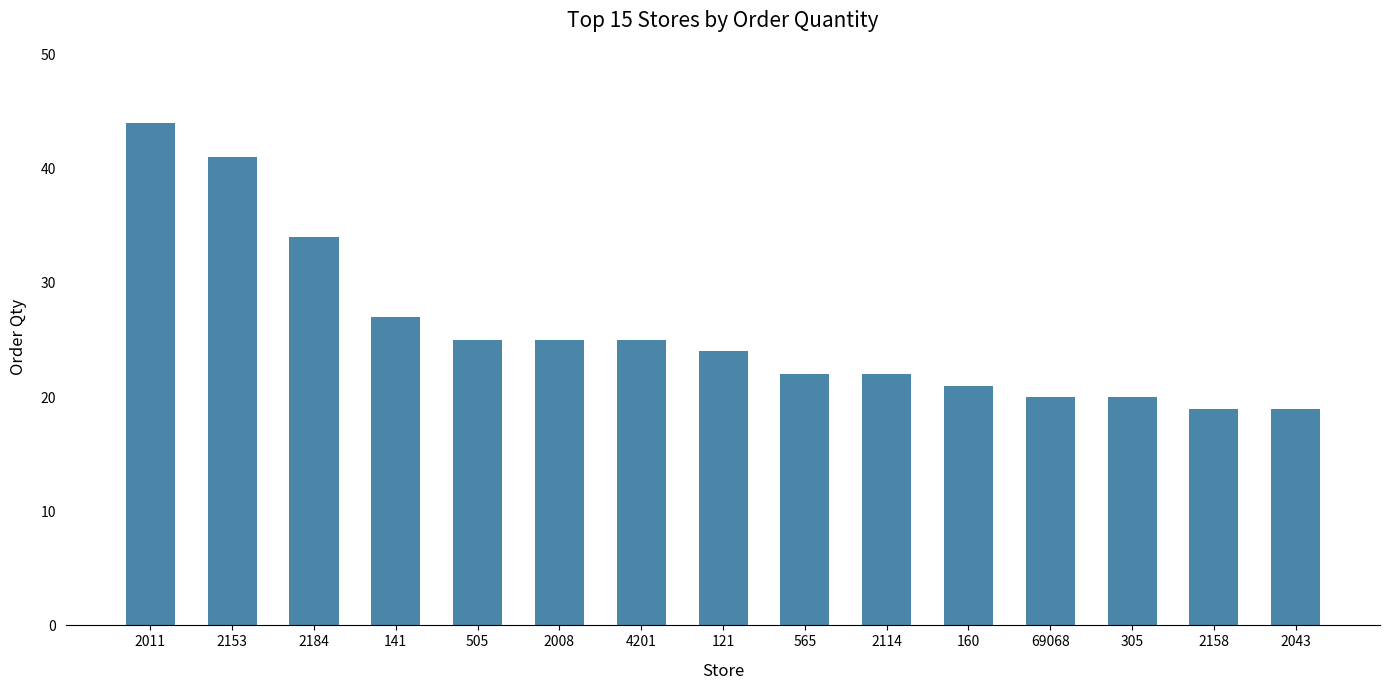

Is it true that the value at 4201 is 25?

True